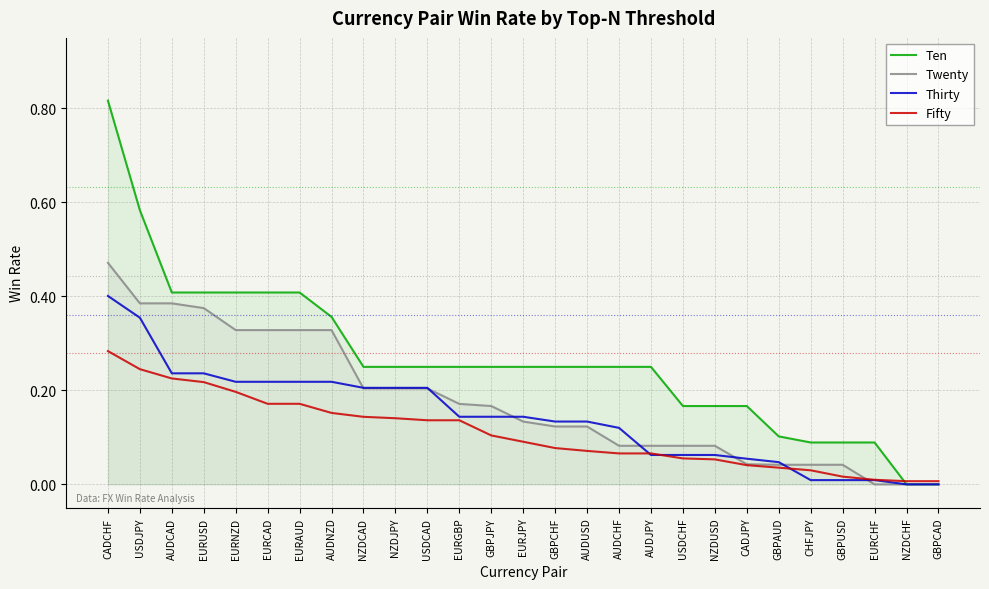

What is the sum of all Ten values?

7.2